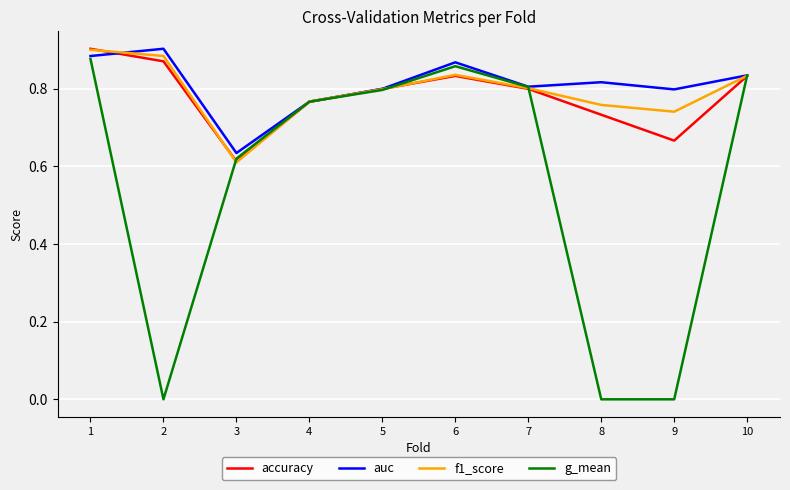

Which series has the widest spread of values?

g_mean